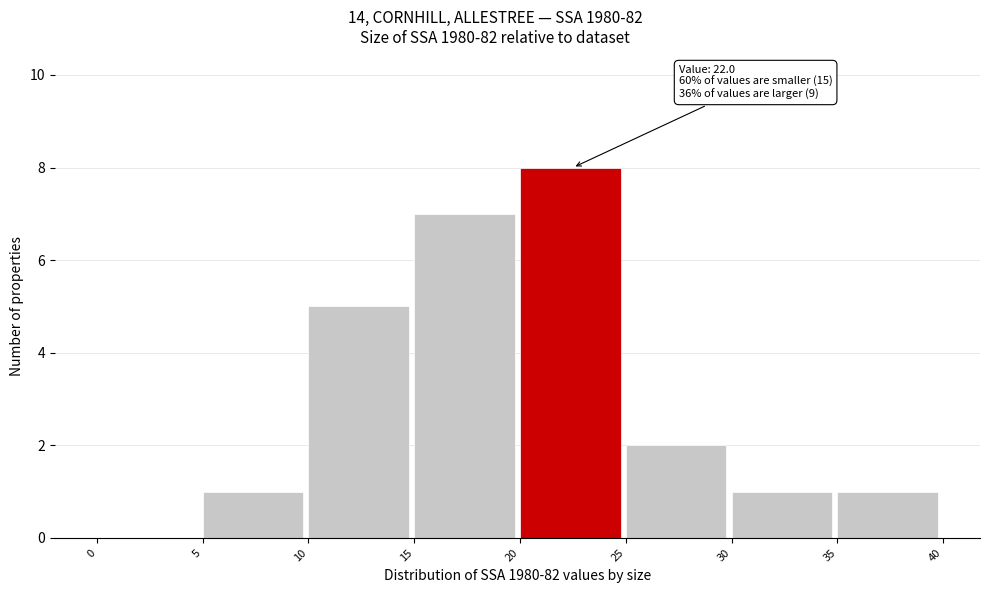

Which range on the x-axis has the tallest bar?

20 to 25